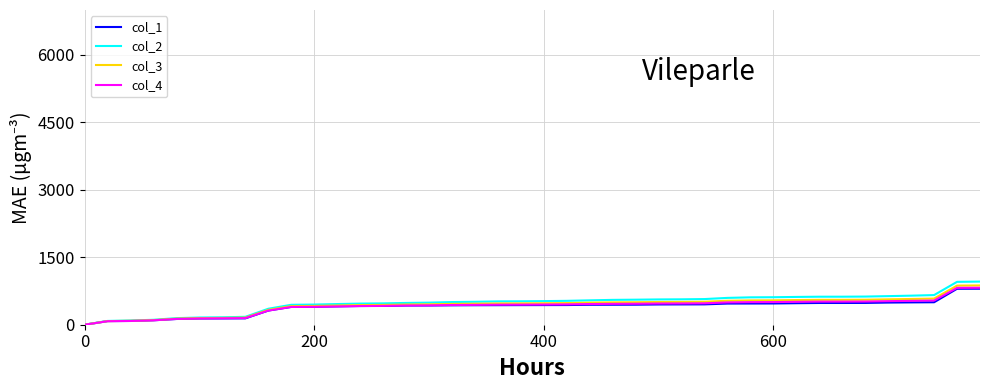

What is the greatest value displayed?

959.5